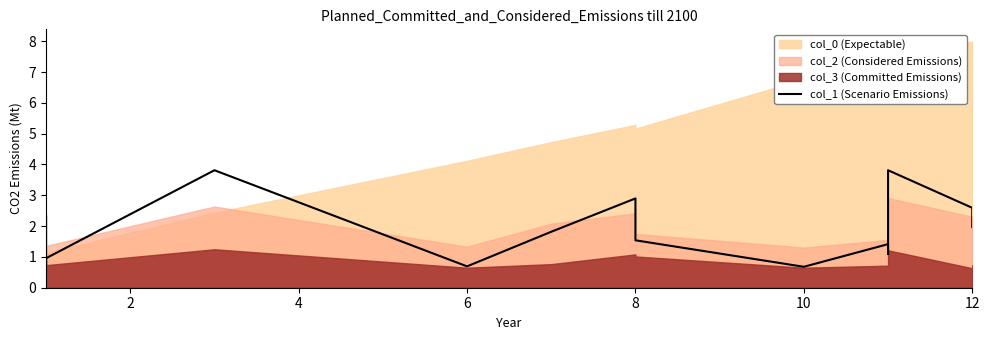

Count the number of values greater than 1.

11